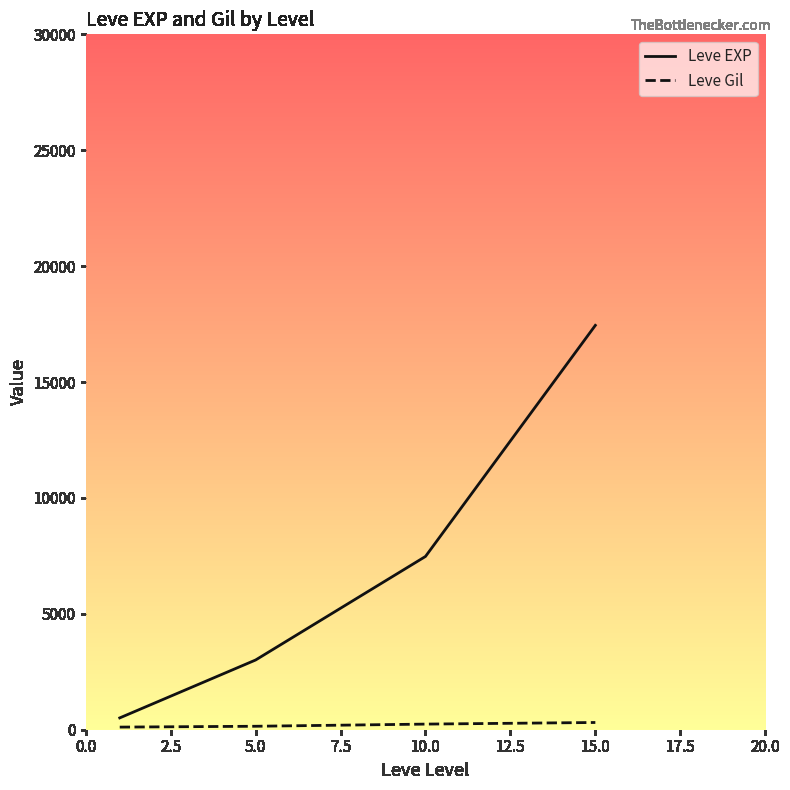

What is the difference between the maximum and minimum values in the Leve EXP series?

16934.8